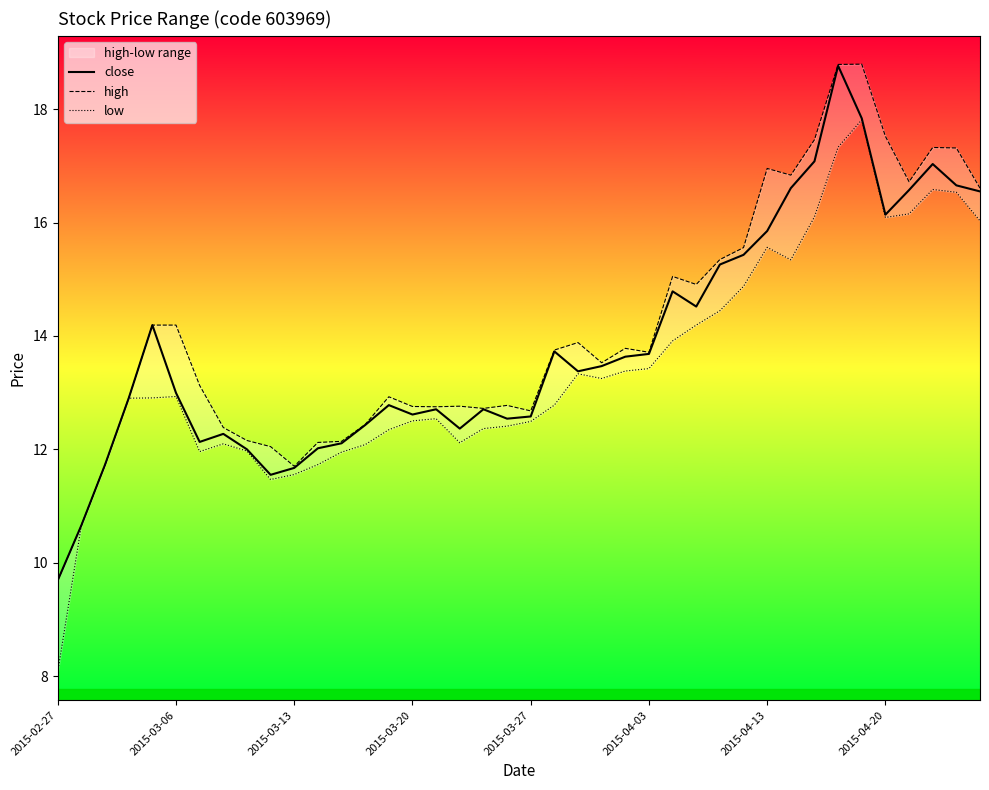

What is the sum of all low values?

537.9